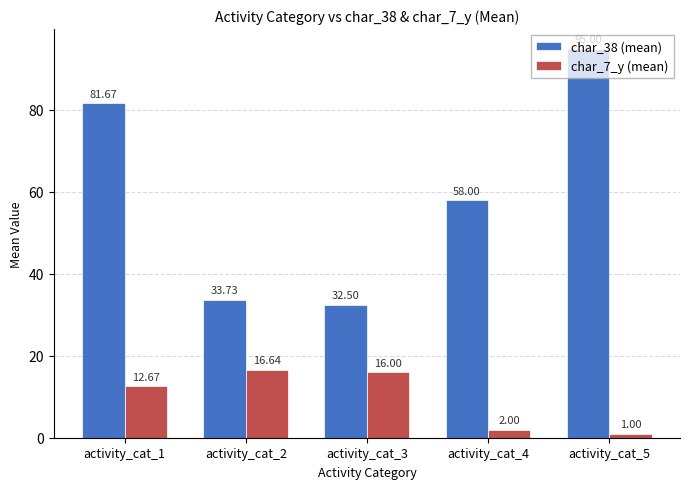

Rank the series by their average value, from lowest to highest.

char_7_y (mean), char_38 (mean)